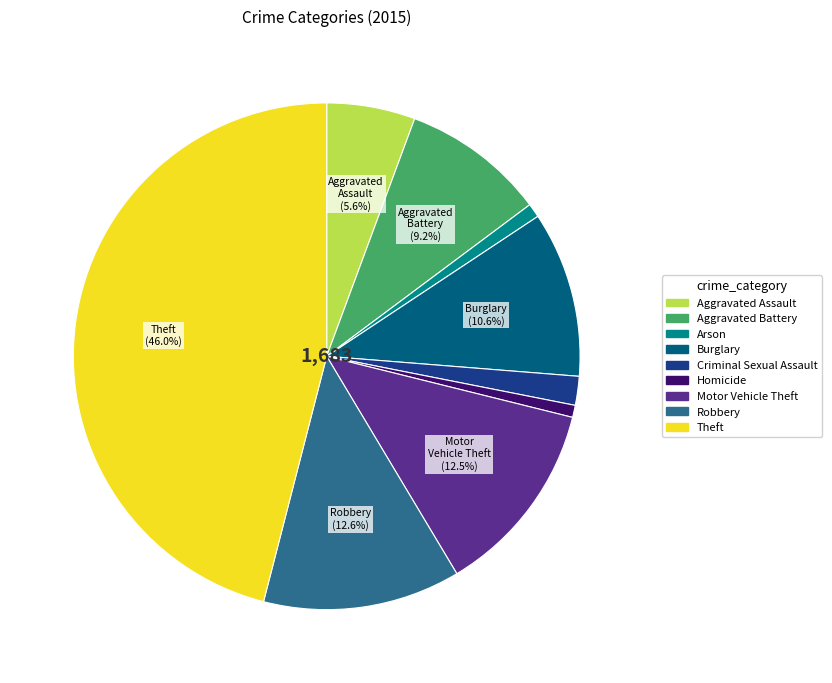

Do Homicide and Motor Vehicle Theft together represent more than half of the pie?

No